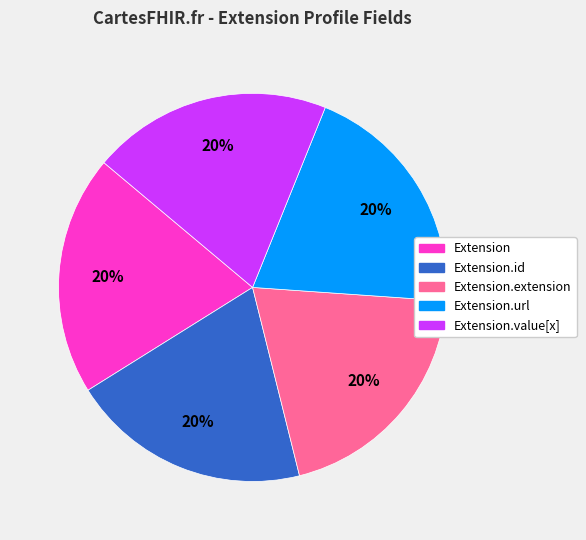

Is there any slice that represents more than half of the pie?

No